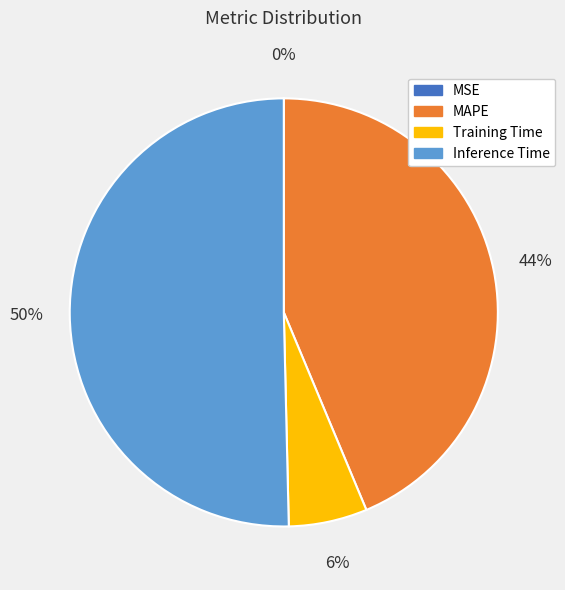

To the nearest percent, what is the average slice percentage?

25%